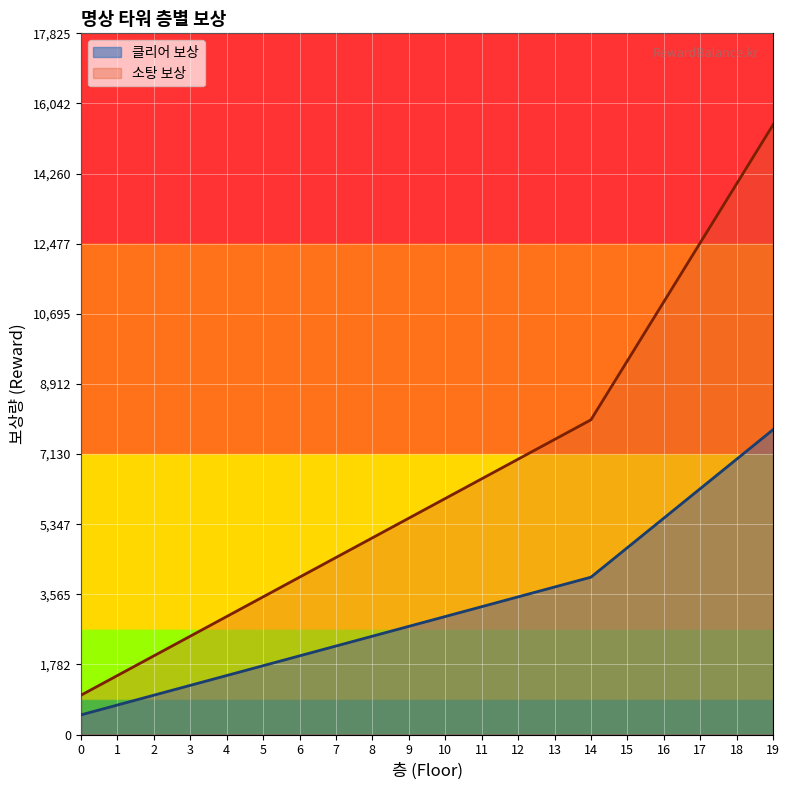

What are all the series names shown in the legend?

클리어 보상, 소탕 보상